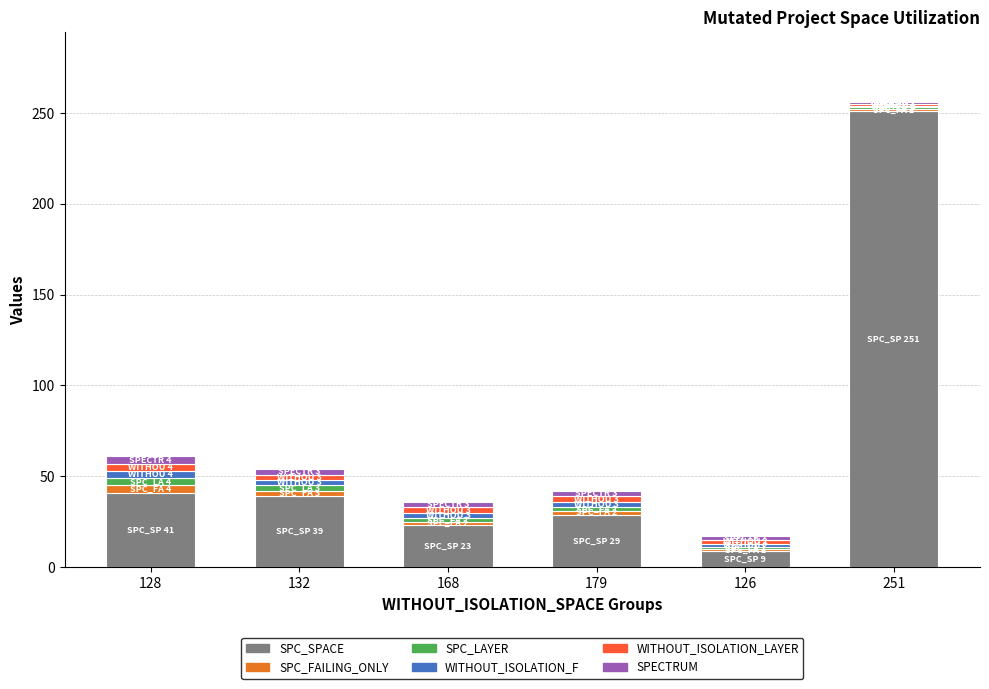

Which category has the lowest value in the SPC_SPACE series?

126